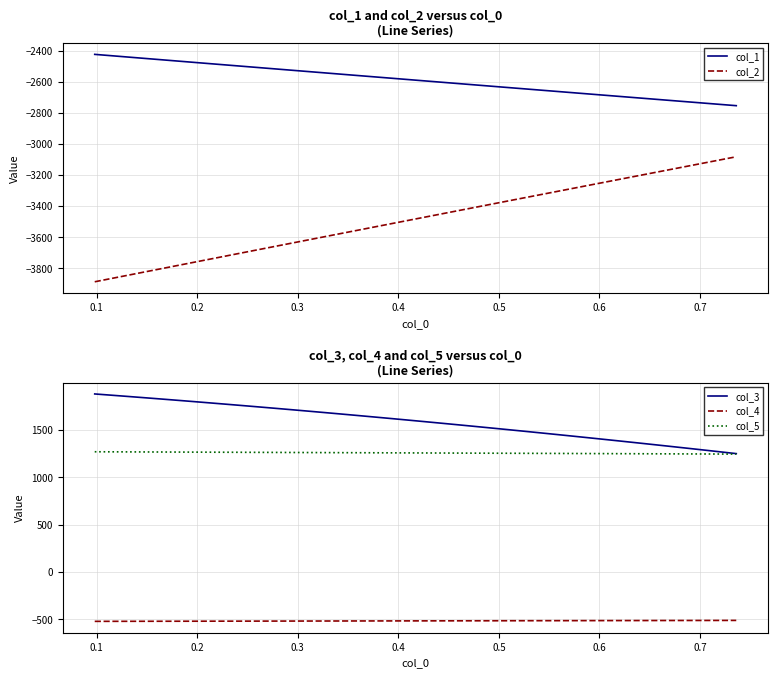

Reading left to right, what are all the values shown in this chart?

col_1: -2424.8	-2433.4	-2441.9	-2450.4	-2459.0	-2467.5	-2476.0	-2484.5	-2493.0	-2501.5	-2510.0	-2518.5	-2527.0	-2535.5	-2543.9	-2552.4	-2560.9	-2569.4	-2577.8	-2586.3	-2594.7	-2603.2	-2611.6	-2620.1	-2628.5	-2637.0	-2645.4	-2653.8	-2662.2	-2670.6	-2679.1	-2687.5	-2695.9	-2704.3	-2712.7	-2721.1	-2729.4	-2737.8	-2746.2	-2754.6
col_2: -3886.4	-3865.6	-3844.8	-3824.0	-3803.3	-3782.5	-3761.8	-3741.0	-3720.3	-3699.6	-3678.9	-3658.2	-3637.5	-3616.9	-3596.2	-3575.5	-3554.9	-3534.3	-3513.7	-3493.0	-3472.4	-3451.9	-3431.3	-3410.7	-3390.2	-3369.6	-3349.1	-3328.5	-3308.0	-3287.5	-3267.0	-3246.5	-3226.0	-3205.6	-3185.1	-3164.7	-3144.3	-3123.8	-3103.4	-3083.0
col_3: 1879.2	1866.2	1853.1	1839.8	1826.3	1812.7	1798.9	1784.9	1770.7	1756.4	1742.0	1727.3	1712.5	1697.5	1682.4	1667.0	1651.5	1635.9	1620.1	1604.1	1587.9	1571.6	1555.1	1538.5	1521.6	1504.7	1487.5	1470.2	1452.7	1435.0	1417.2	1399.2	1381.1	1362.8	1344.3	1325.7	1306.8	1287.9	1268.7	1249.4
col_4: -520.9	-520.6	-520.3	-520.1	-519.8	-519.6	-519.3	-519.1	-518.8	-518.5	-518.3	-518.0	-517.8	-517.5	-517.3	-517.0	-516.8	-516.5	-516.2	-516.0	-515.7	-515.5	-515.2	-515.0	-514.7	-514.5	-514.2	-513.9	-513.7	-513.4	-513.2	-512.9	-512.7	-512.4	-512.2	-511.9	-511.6	-511.4	-511.1	-510.9
col_5: 1269.0	1268.4	1267.7	1267.1	1266.5	1265.9	1265.2	1264.6	1264.0	1263.3	1262.7	1262.1	1261.4	1260.8	1260.2	1259.6	1258.9	1258.3	1257.7	1257.0	1256.4	1255.8	1255.2	1254.5	1253.9	1253.3	1252.6	1252.0	1251.4	1250.7	1250.1	1249.5	1248.9	1248.2	1247.6	1247.0	1246.3	1245.7	1245.1	1244.5